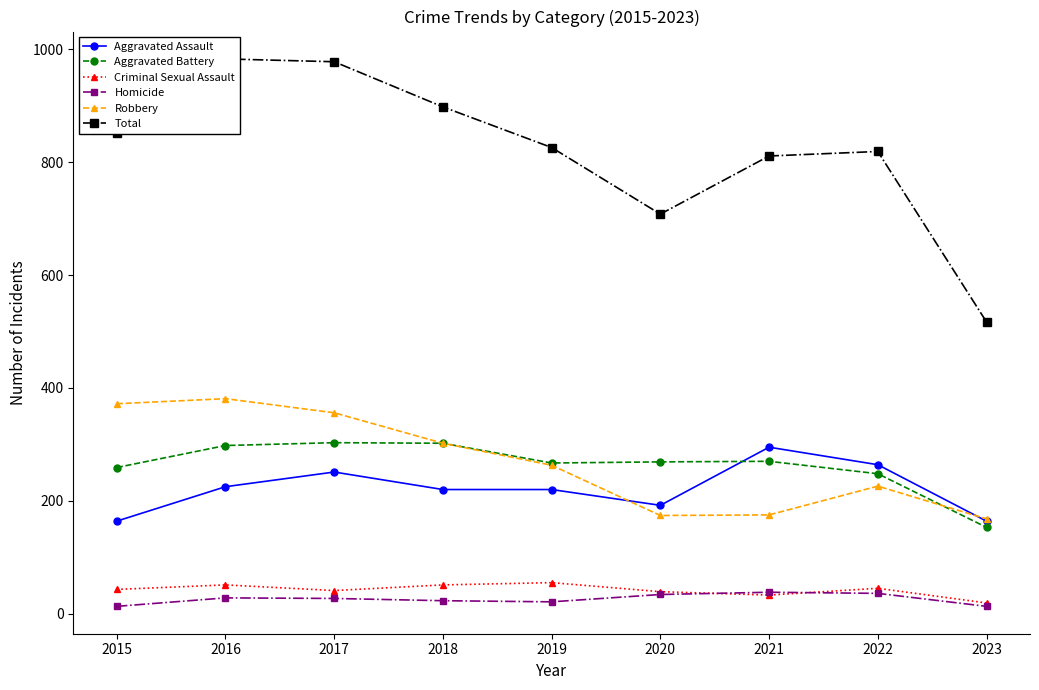

Is the value of Robbery at 2021 greater than the value of Aggravated Battery at 2020?

No